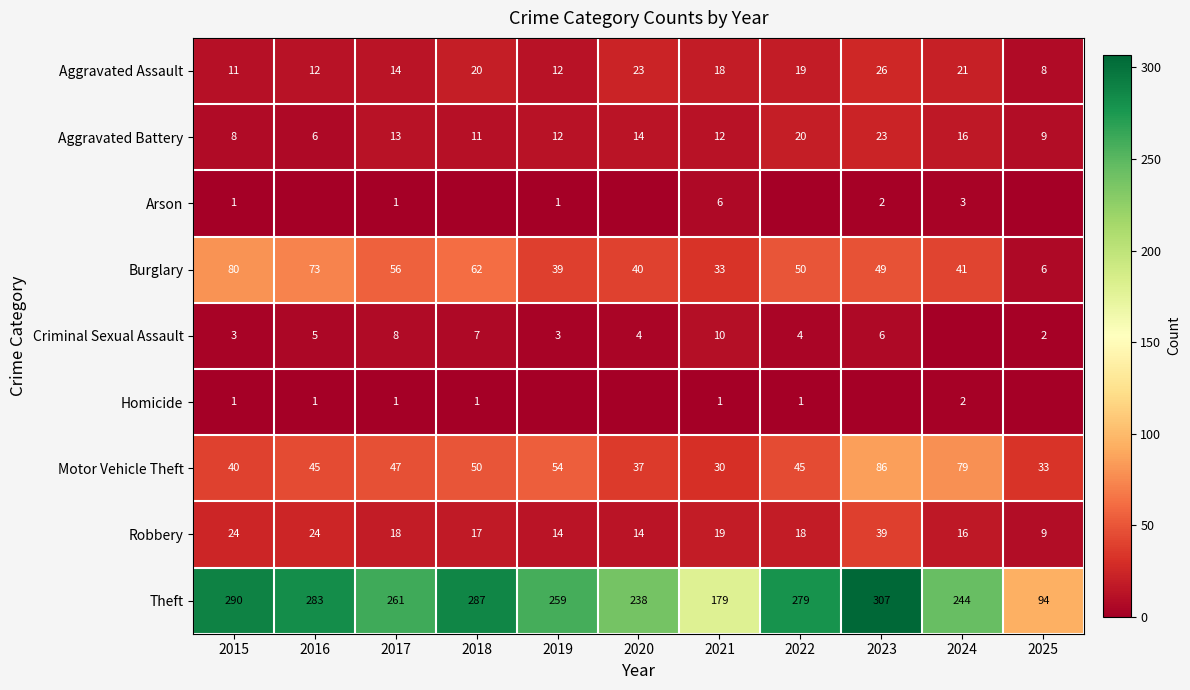

At which label does Aggravated Assault first exceed 18?

2018